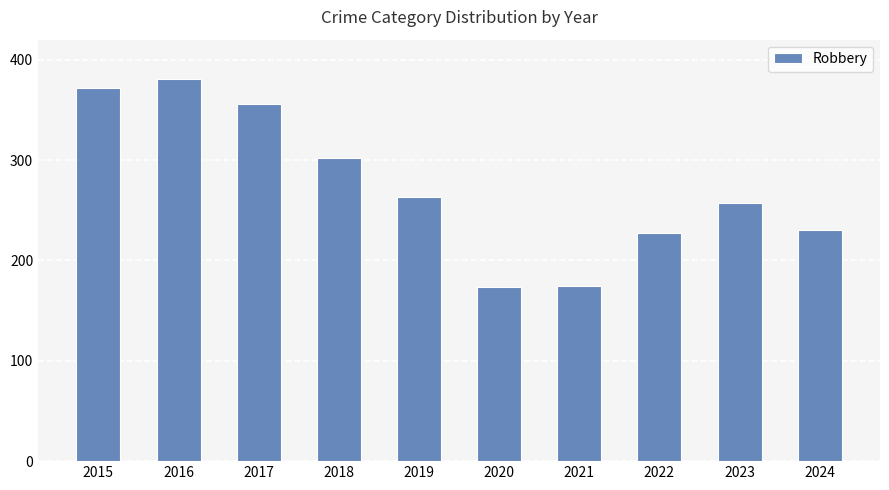

Approximately how many times larger is the value at 2016 compared to 2015?

1.0